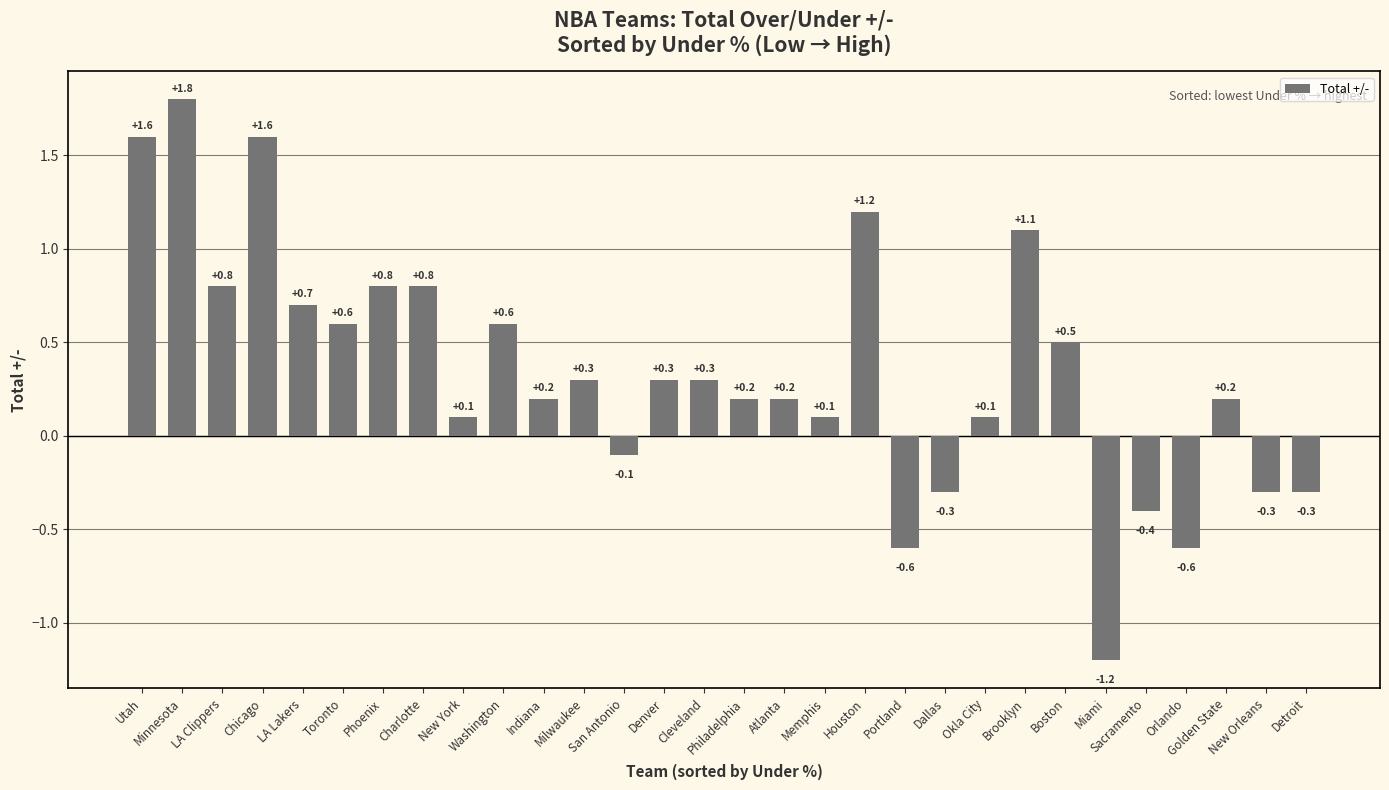

What is the sum of all values?

10.3